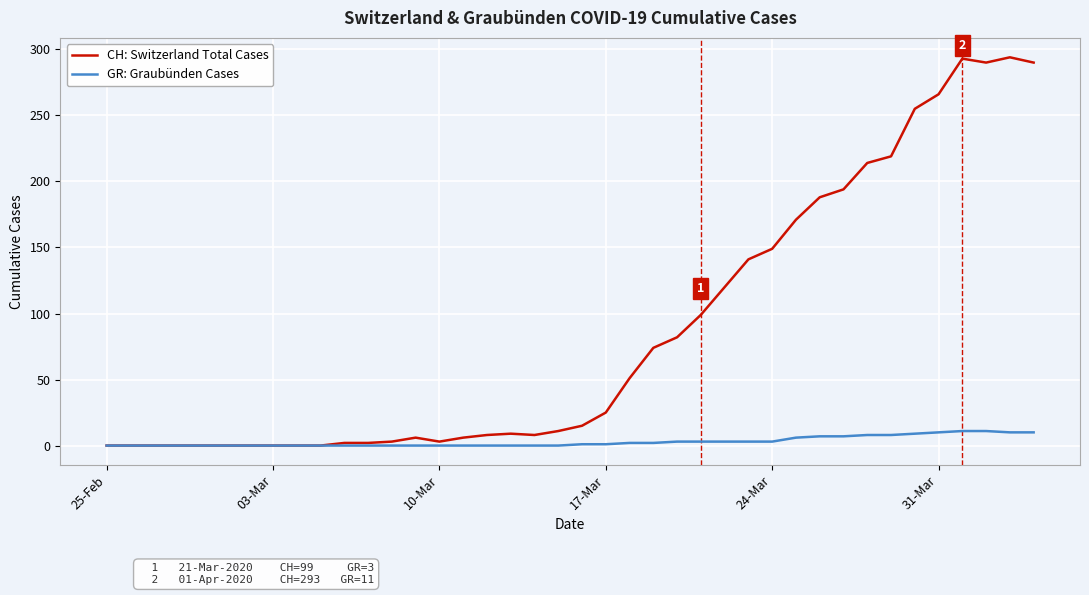

Rank the series by their average value, from lowest to highest.

GR: Graubünden Cases, CH: Switzerland Total Cases